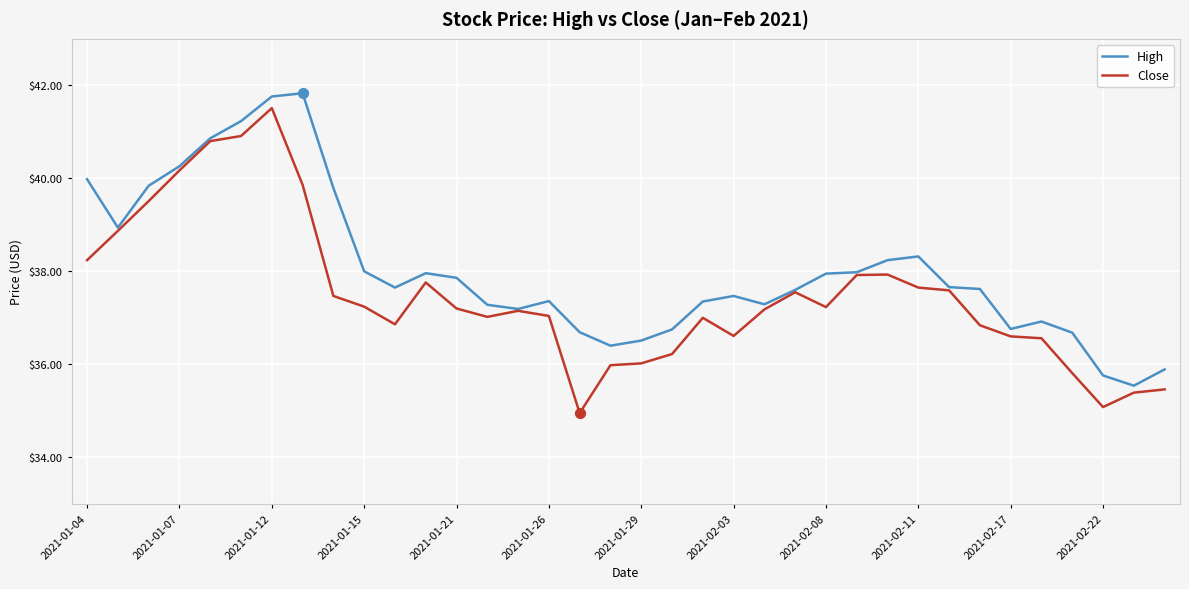

What is the lowest value of the Close series?

35.0